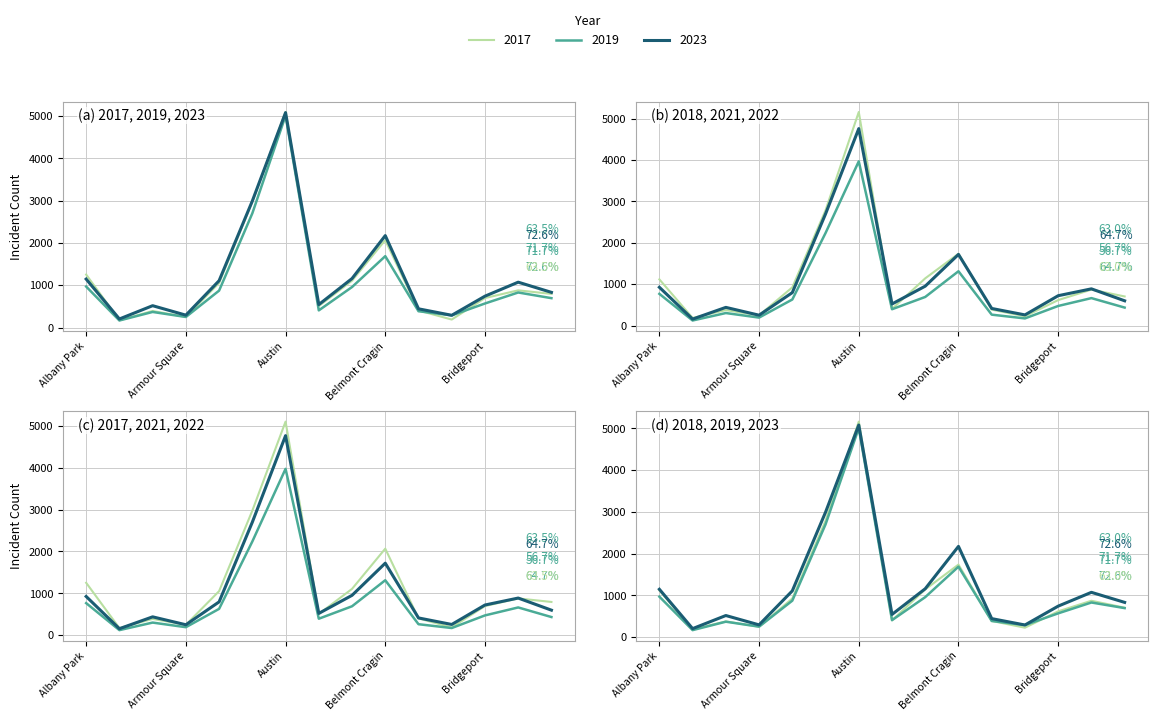

What is the value of the 2023 point at the 3rd from the left?

516